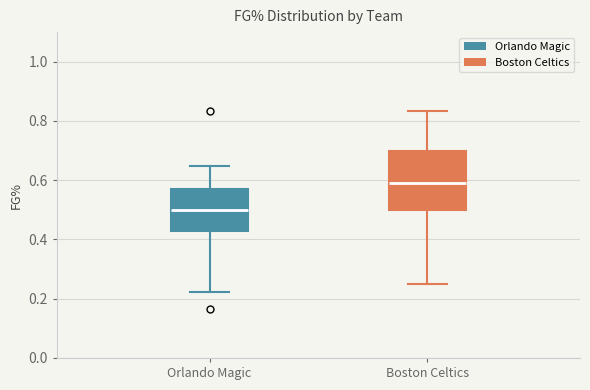

Which box has the lowest median line?

Orlando Magic